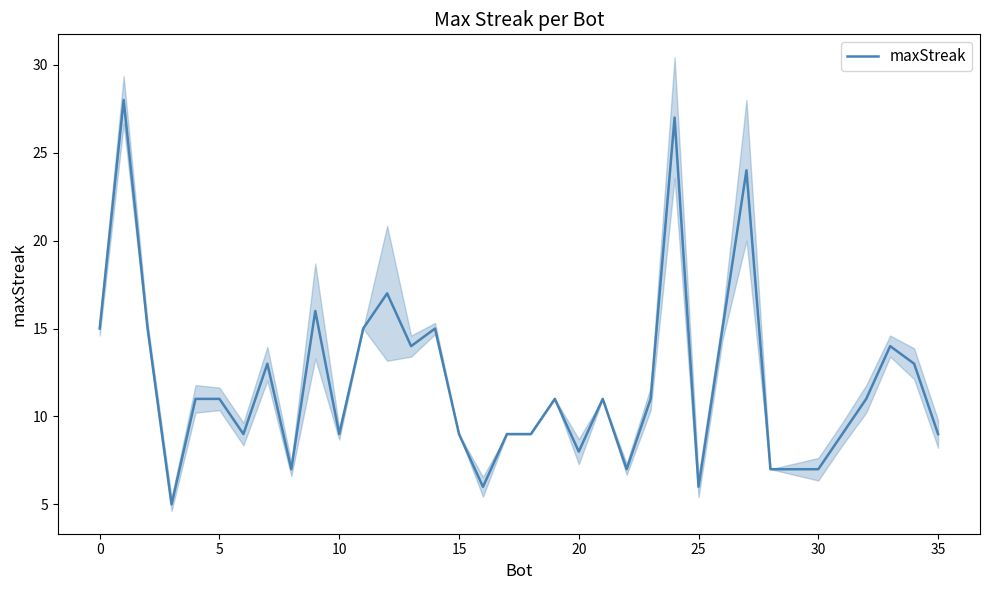

The value of maxStreak at 5 is 11. True or false?

True